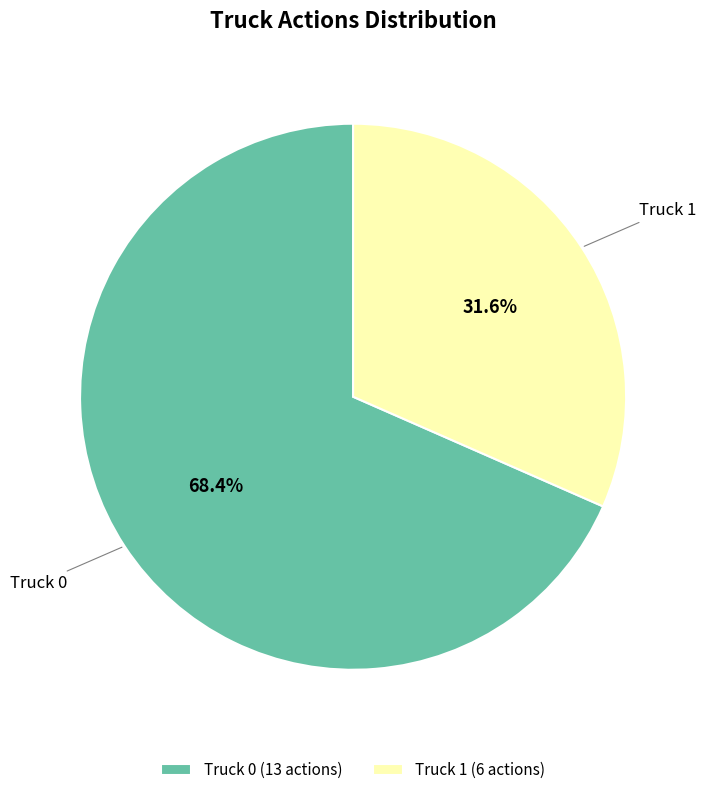

How many segments does this pie chart have?

2